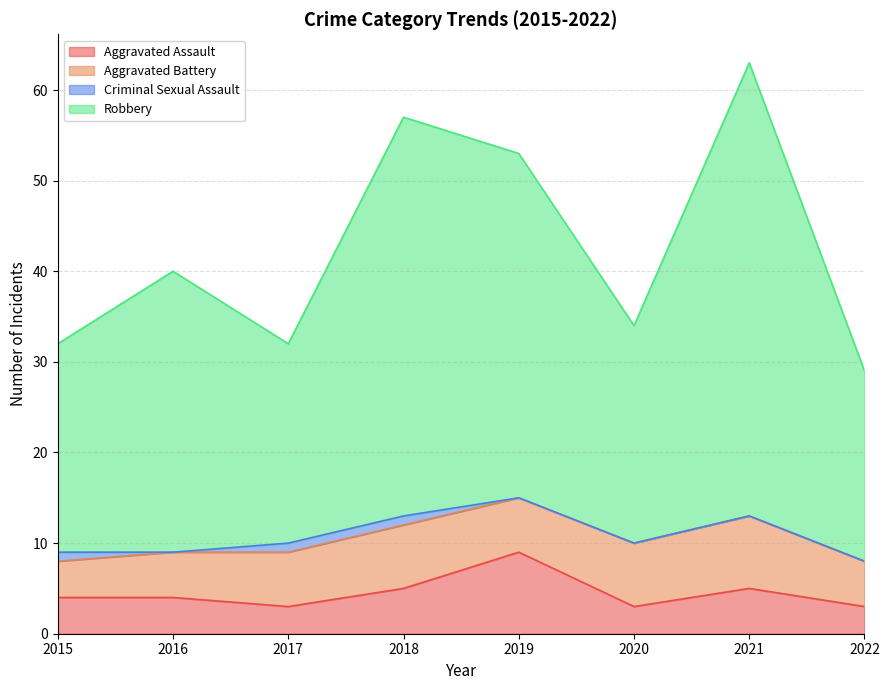

What is the sum of the Aggravated Assault values at 2020 and 2021?

8